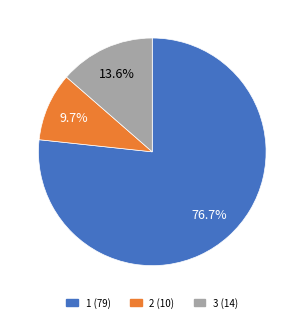

Is it true that 1 is 77% of the pie?

True